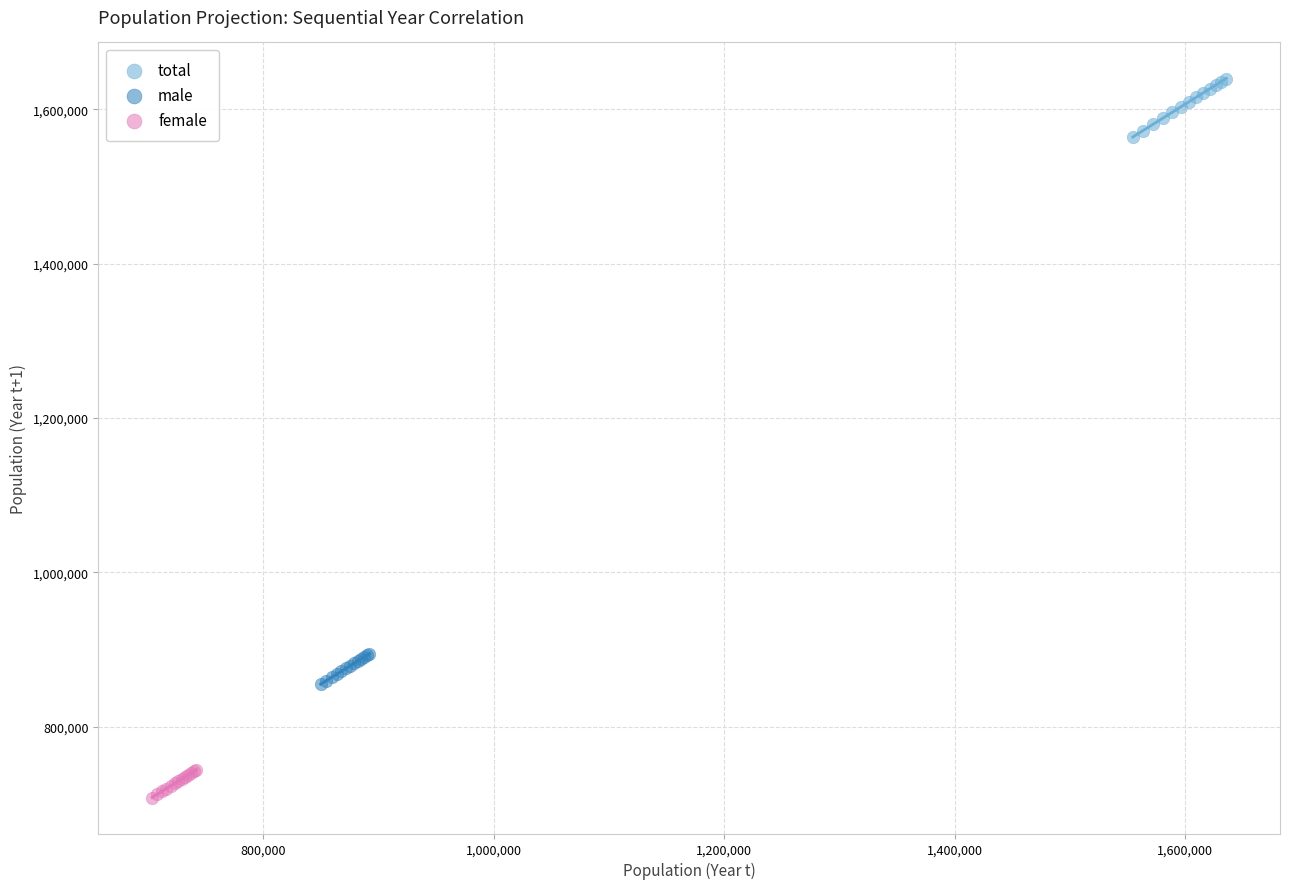

Which series contains the highest Y value?

total